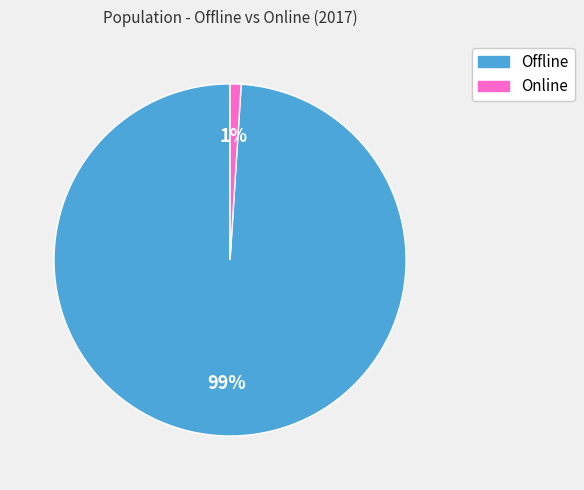

Rank the categories by value from highest to lowest.

Offline, Online